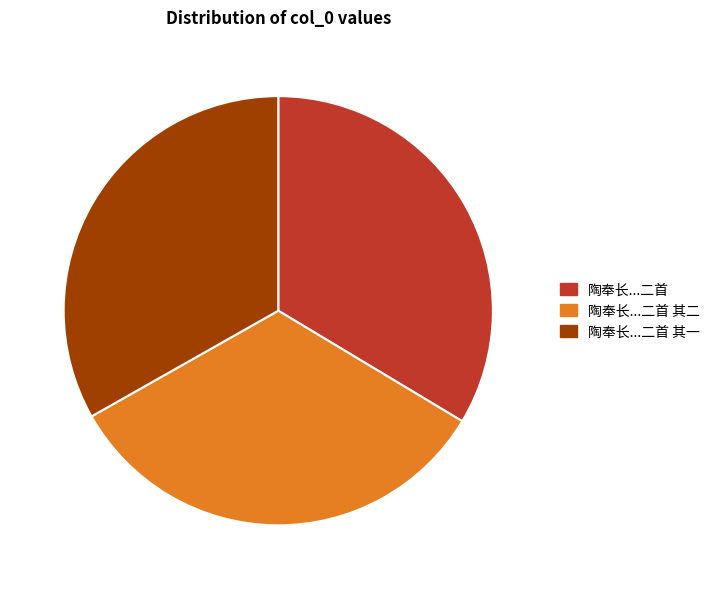

Does any single category account for the majority?

No